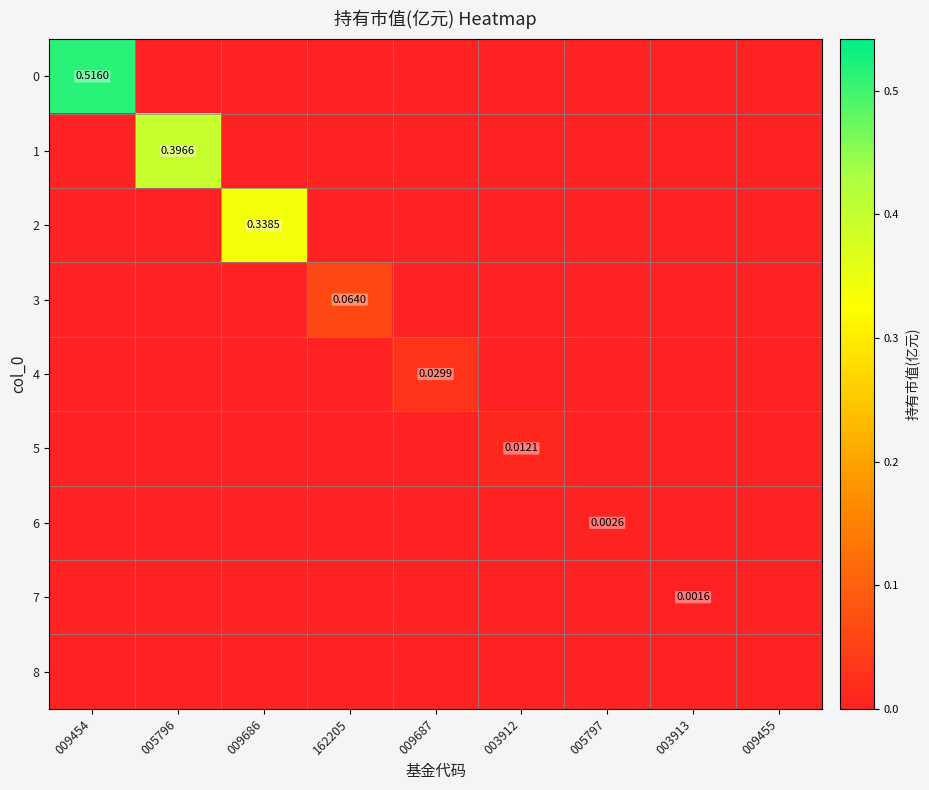

Which label corresponds to the largest value in the chart?

009454